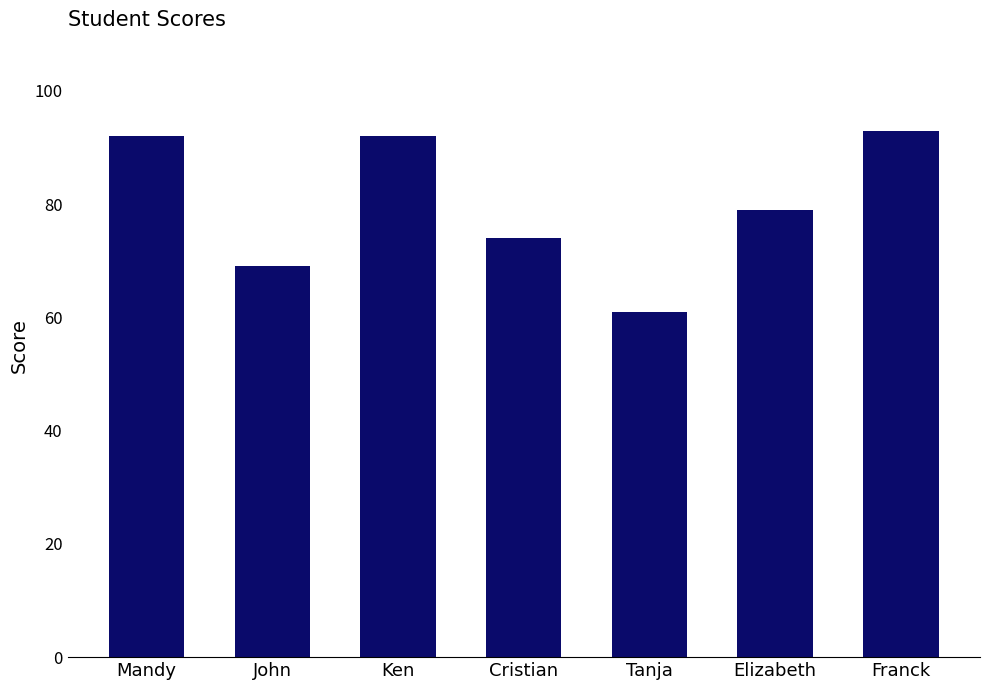

What is the difference between the second highest and second lowest values?

23